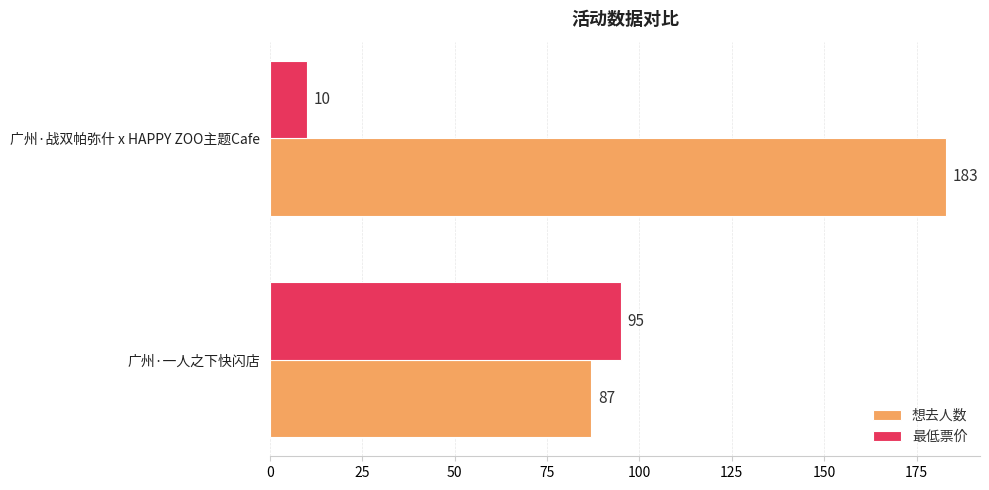

Which series has the largest range (max minus min)?

想去人数